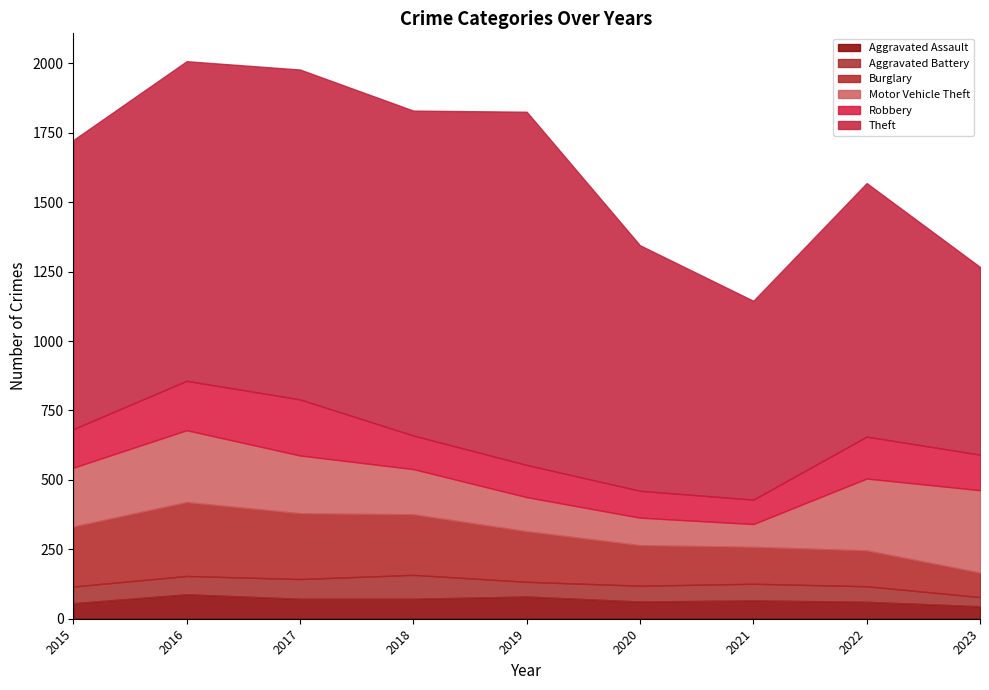

Reading right to left, extract all data points from this chart.

Aggravated Assault: 2023=45	2022=61	2021=66	2020=62	2019=80	2018=72	2017=72	2016=88	2015=56
Aggravated Battery: 2023=33	2022=56	2021=60	2020=57	2019=53	2018=86	2017=71	2016=66	2015=60
Burglary: 2023=88	2022=129	2021=133	2020=146	2019=182	2018=218	2017=237	2016=266	2015=216
Motor Vehicle Theft: 2023=297	2022=259	2021=82	2020=99	2019=123	2018=163	2017=208	2016=259	2015=212
Robbery: 2023=128	2022=151	2021=88	2020=97	2019=116	2018=121	2017=202	2016=178	2015=139
Theft: 2023=676	2022=913	2021=716	2020=884	2019=1272	2018=1170	2017=1188	2016=1151	2015=1041